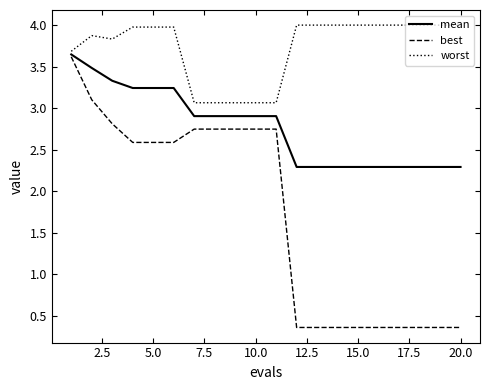

Is this an area chart (filled region under the line)?

No